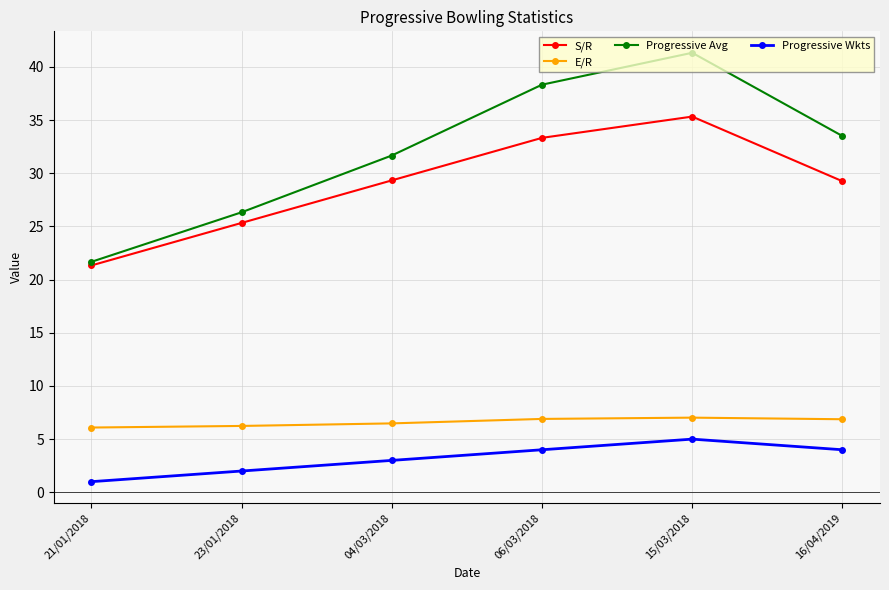

The value of S/R at 15/03/2018 is 35.3. True or false?

True